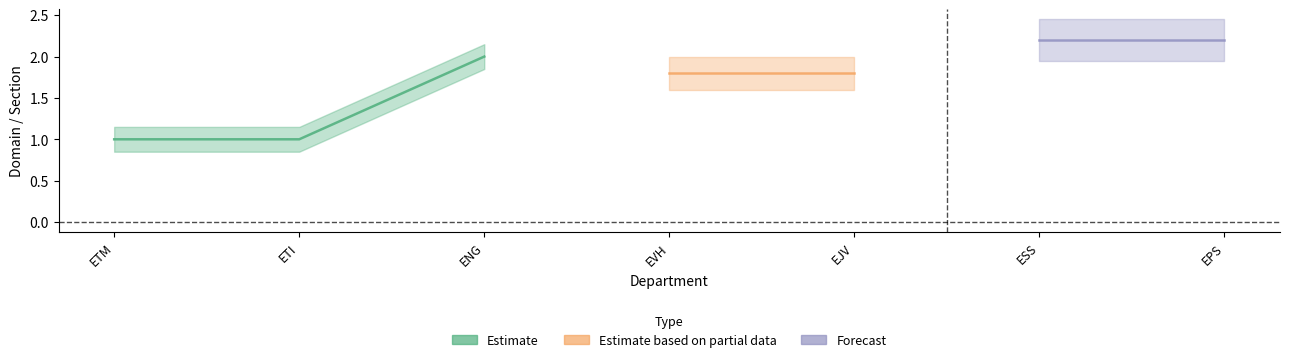

What is the label of the 6th point from the left?

ESS